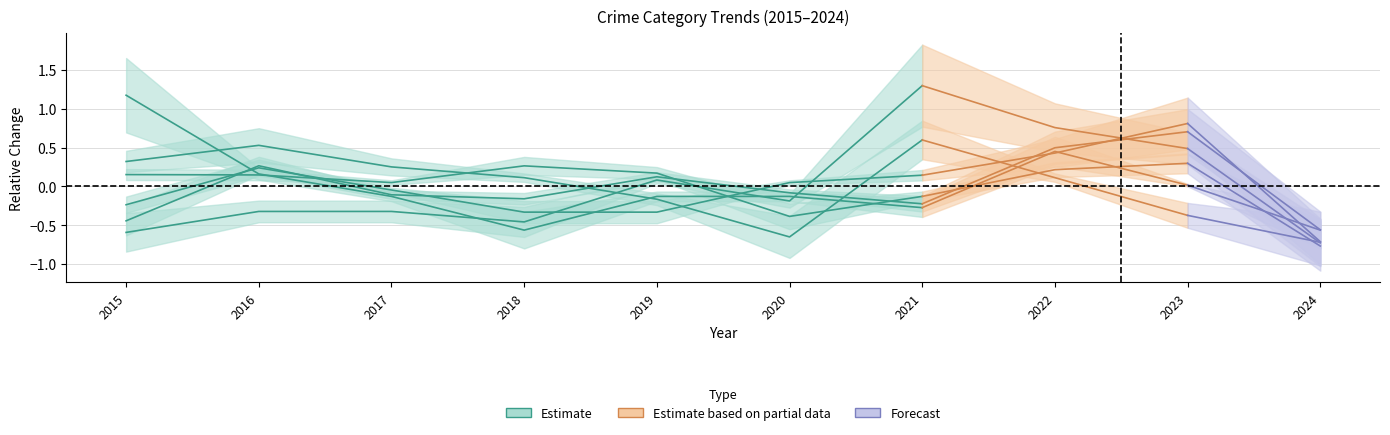

What is the smallest value displayed?

-0.7